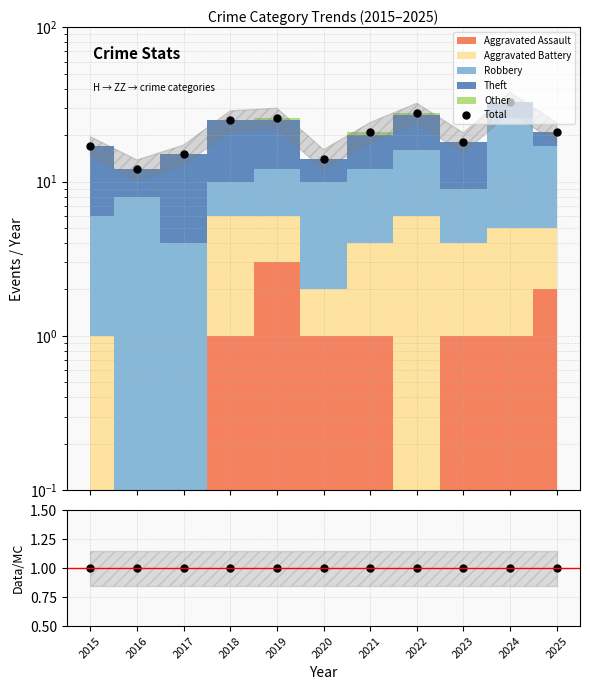

What is the difference between the maximum and second lowest values in the Total series?

19.0